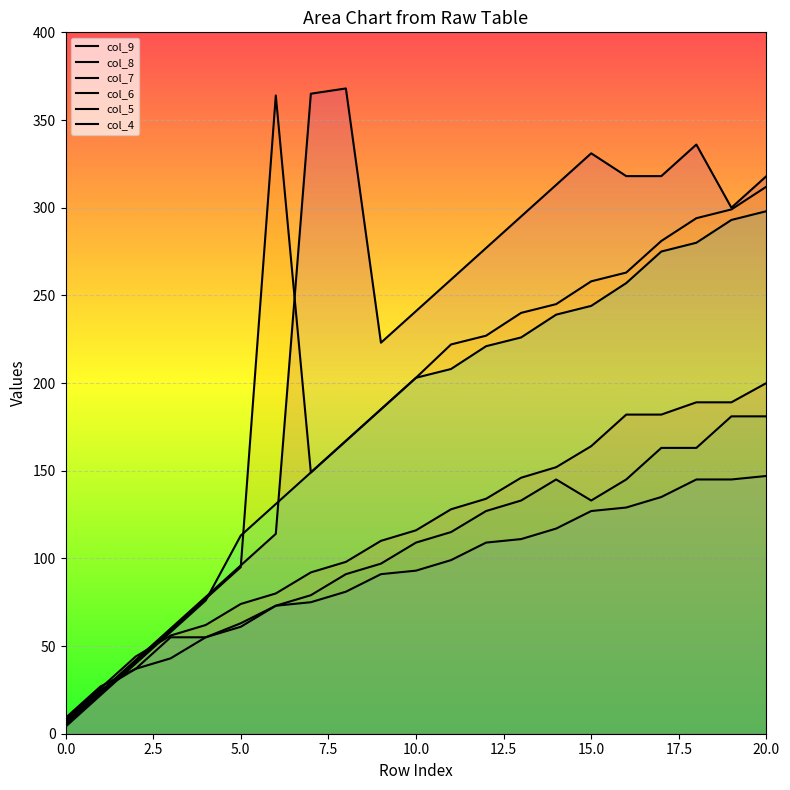

Rank the series by their maximum value, from highest to lowest.

col_6, col_5, col_4, col_8, col_7, col_9